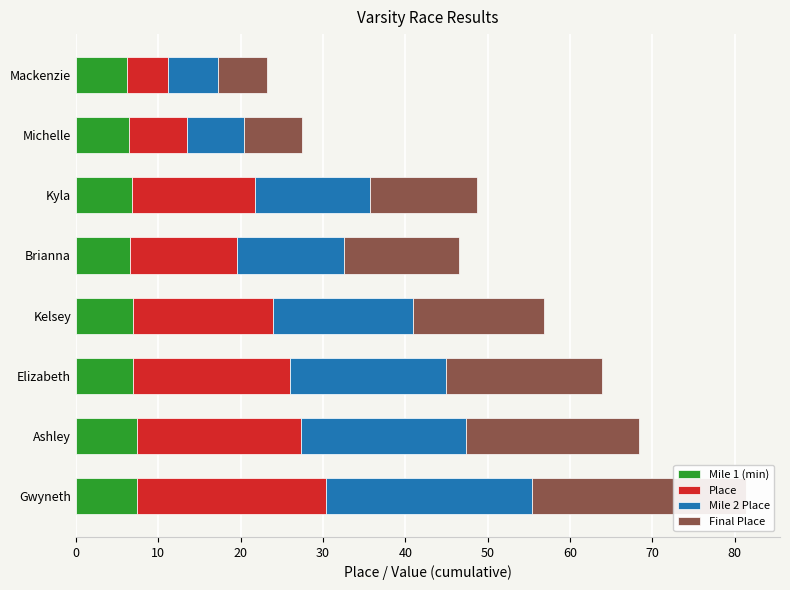

Reading right to left, what are all the values shown in this chart?

Mile 1 (min): 70=7.4	60=7.4	50=6.9	40=6.9	30=6.5	20=6.8	10=6.5	0=6.2
Place: 70=23.0	60=20.0	50=19.0	40=17.0	30=13.0	20=15.0	10=7.0	0=5.0
Mile 2 Place: 70=25.0	60=20.0	50=19.0	40=17.0	30=13.0	20=14.0	10=7.0	0=6.0
Final Place: 70=26.0	60=21.0	50=19.0	40=16.0	30=14.0	20=13.0	10=7.0	0=6.0